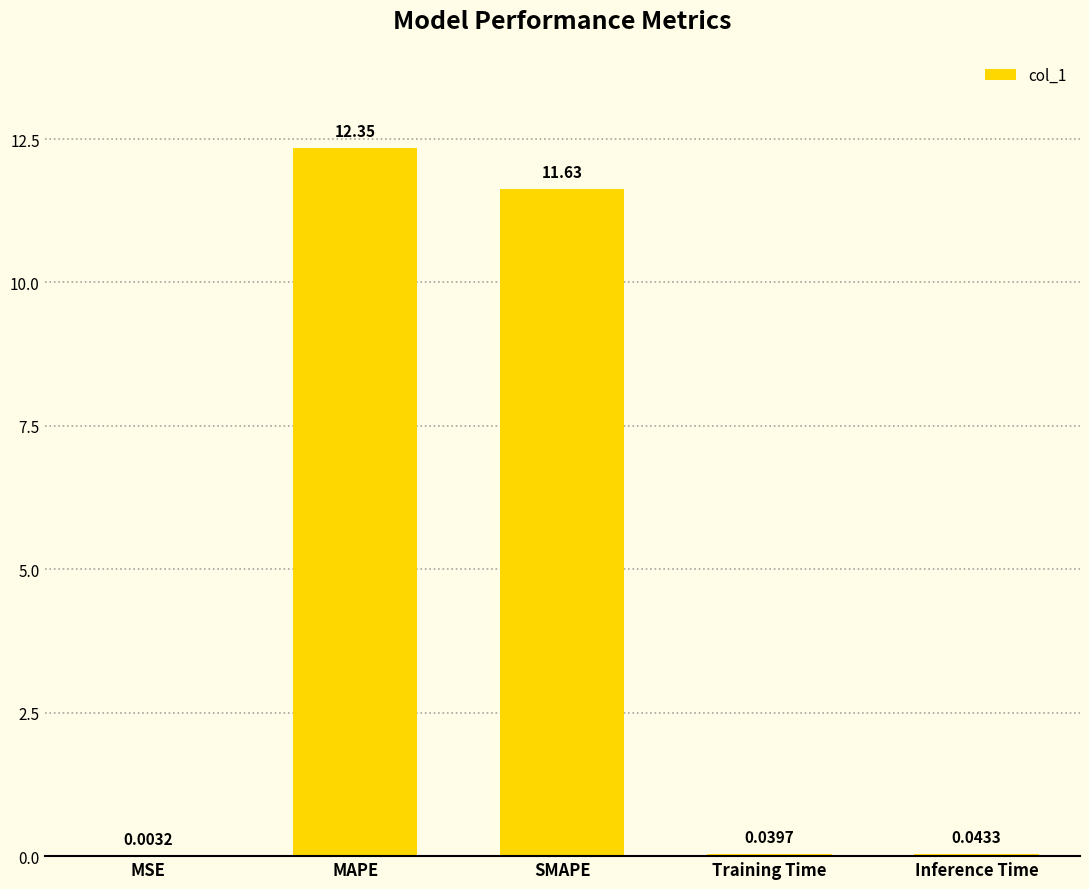

Which category has the highest value across all series?

MAPE